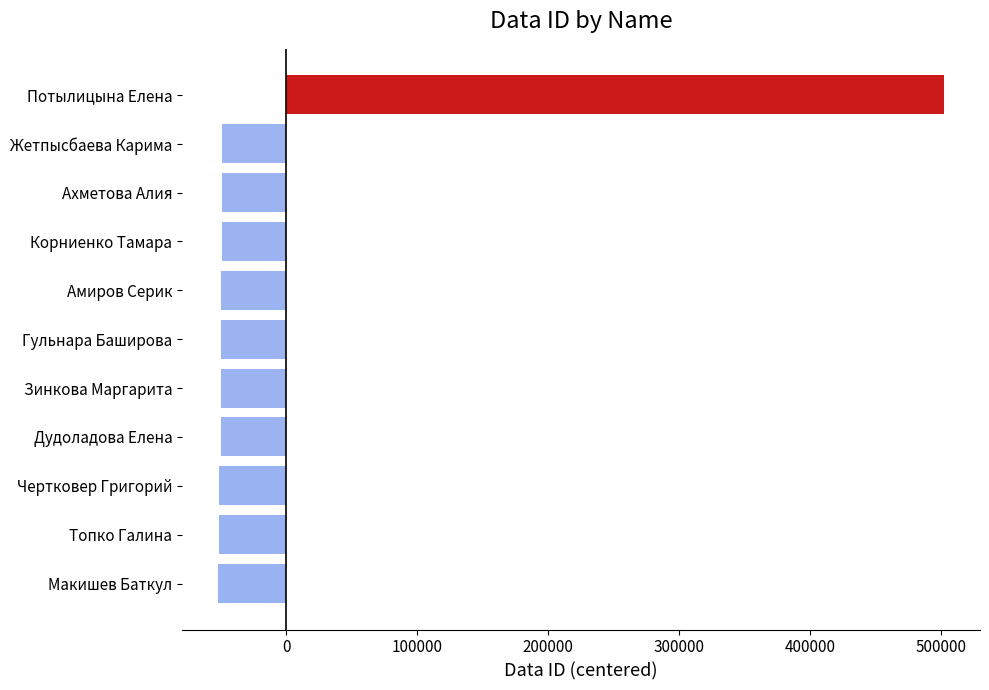

How many data points are less than -49606?

6